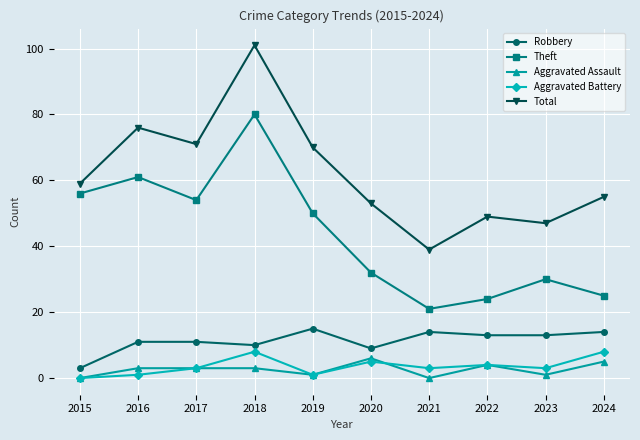

Which series has the largest range (max minus min)?

Total